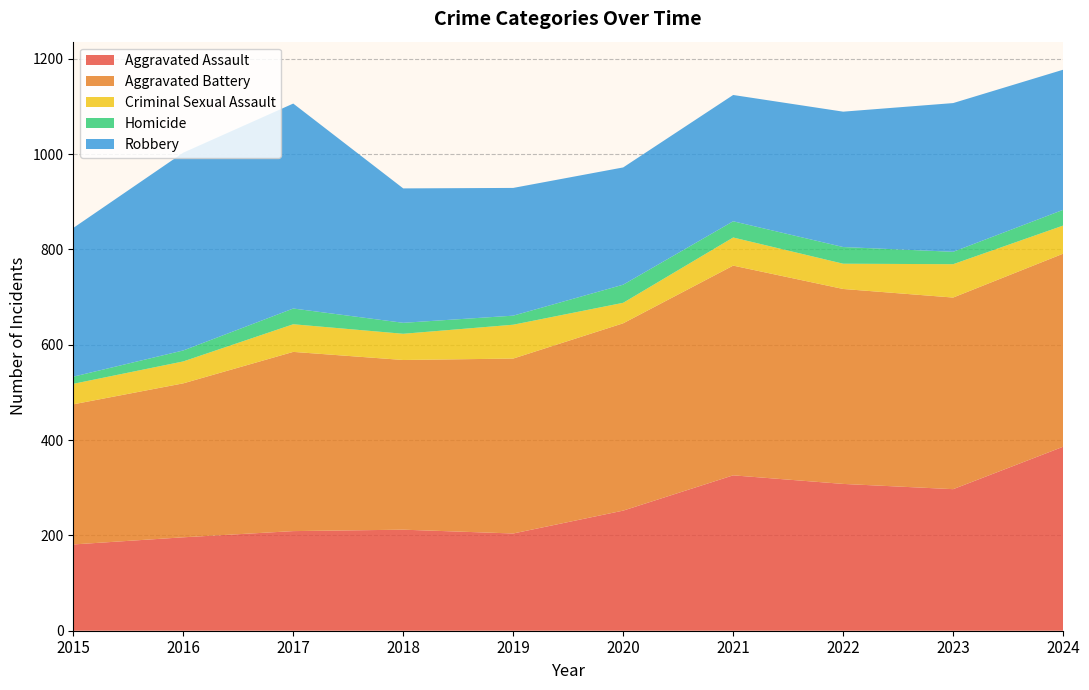

Reading left to right, what are all the values shown in this chart?

Aggravated Assault: 2015=181	2016=196	2017=209	2018=212	2019=204	2020=252	2021=326	2022=308	2023=297	2024=386
Aggravated Battery: 2015=294	2016=323	2017=376	2018=356	2019=367	2020=393	2021=440	2022=409	2023=402	2024=405
Criminal Sexual Assault: 2015=43	2016=46	2017=58	2018=55	2019=71	2020=43	2021=59	2022=53	2023=70	2024=59
Homicide: 2015=15	2016=23	2017=33	2018=23	2019=19	2020=38	2021=34	2022=35	2023=26	2024=33
Robbery: 2015=312	2016=415	2017=430	2018=282	2019=268	2020=246	2021=265	2022=284	2023=312	2024=294